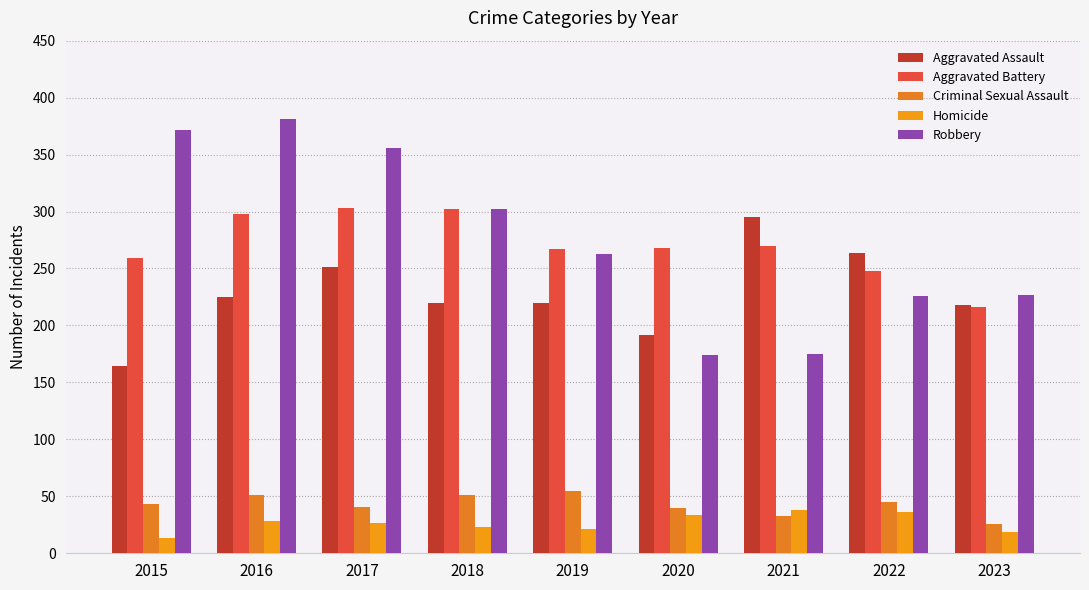

Which has a higher value, 2016 or 2020?

2016